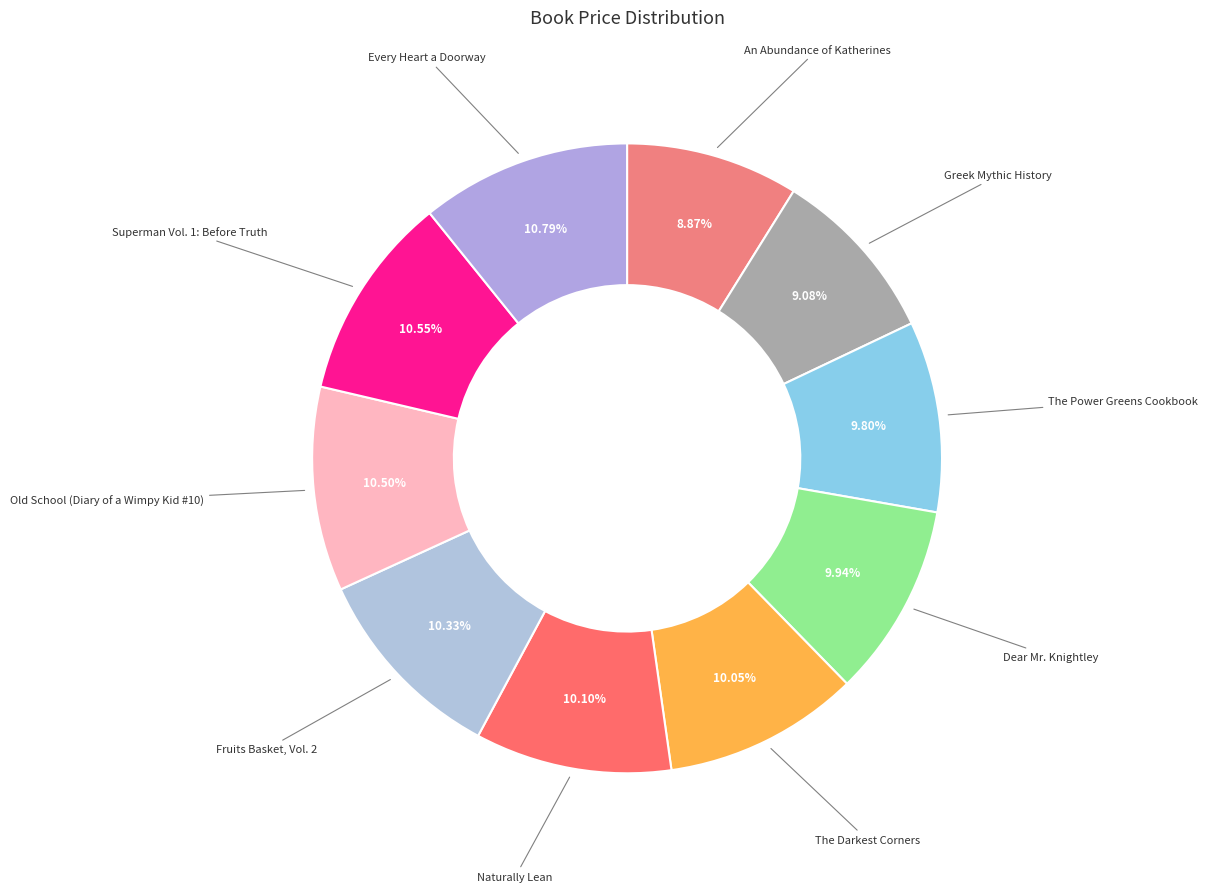

Count the number of slices in the pie.

10